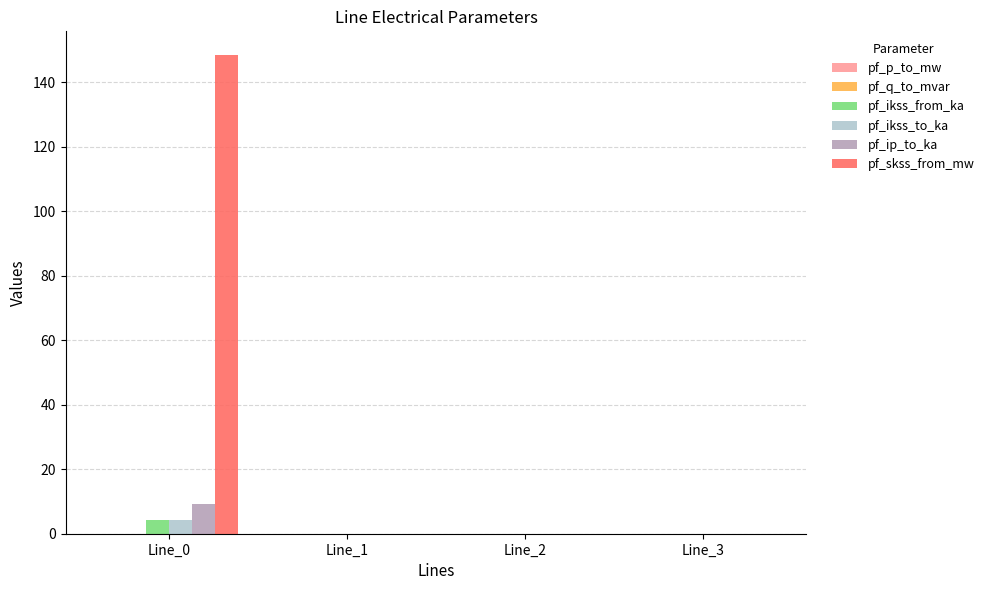

What is the highest value of the pf_ikss_to_ka series?

4.3